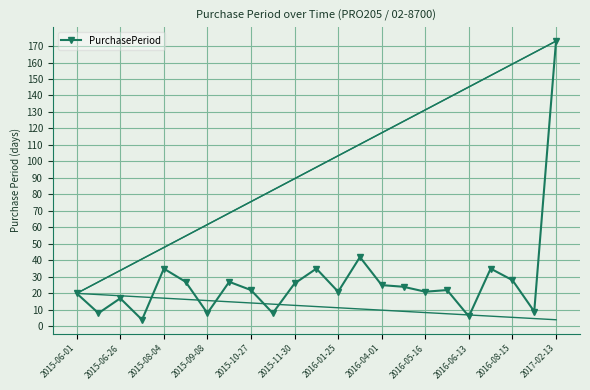

True or false: the data has more than 1 interior local peaks.

True